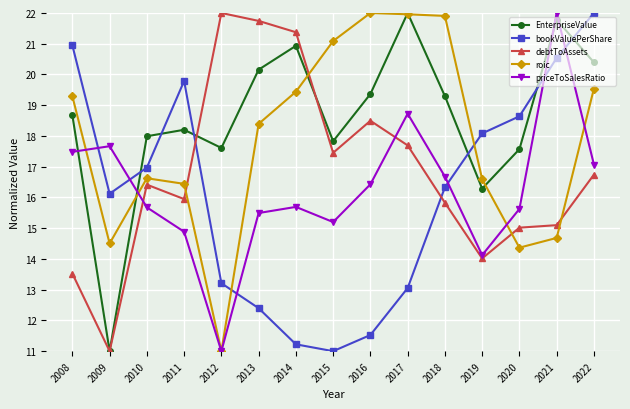

What is the value of the roic point at the 5th from the left?

11.0